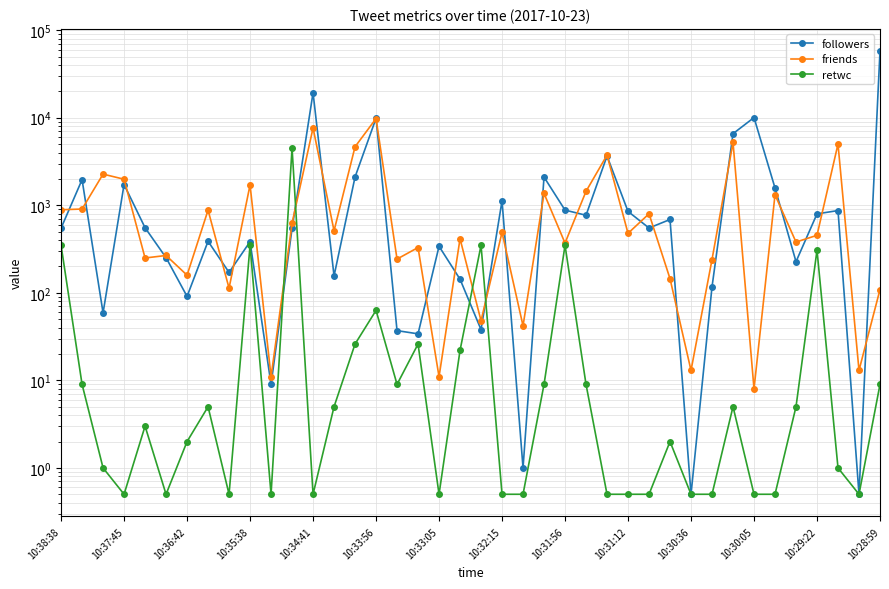

What is the sum of all friends values?

55358.0